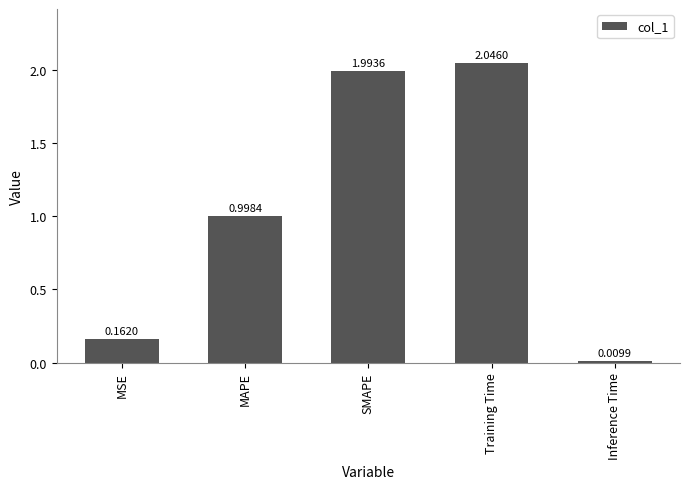

What is the change in value from MAPE to Inference Time?

-1.0